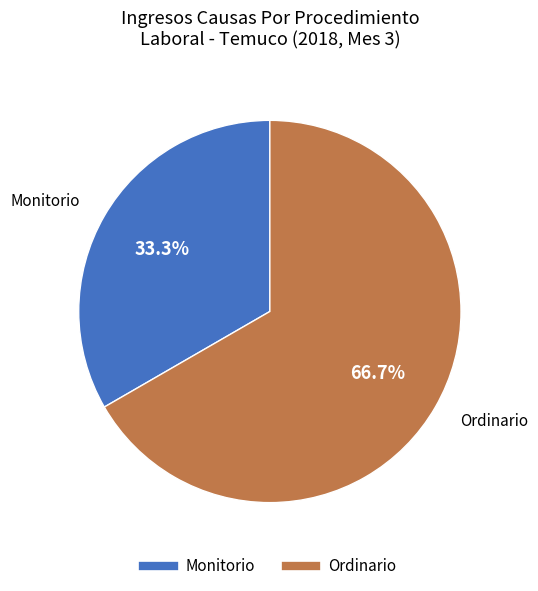

Is it true that Monitorio is 33% of the pie?

True